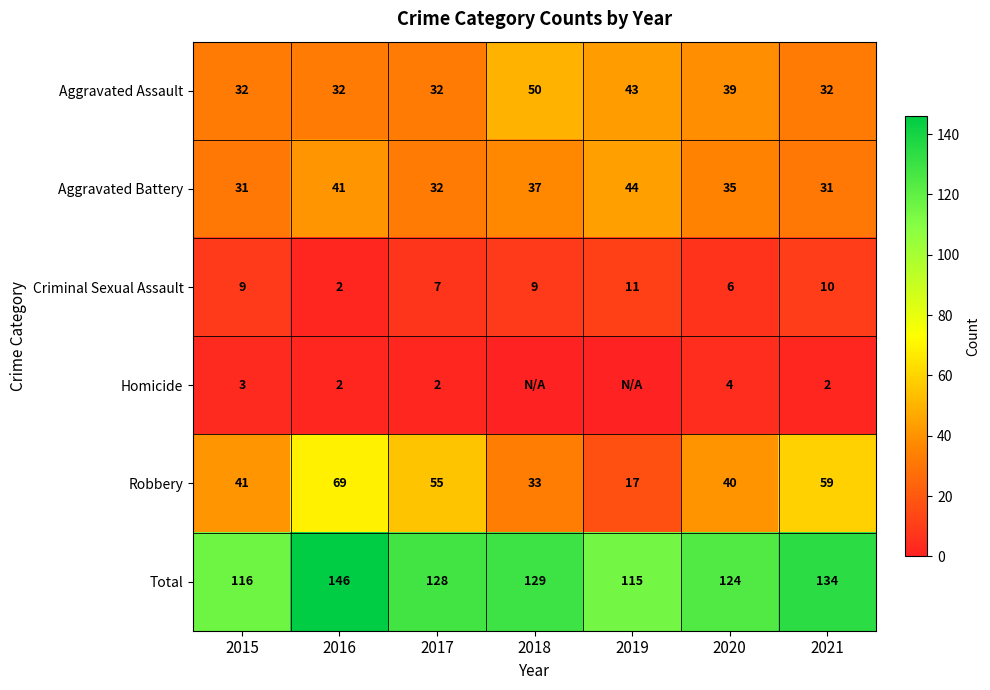

Between 2015 and 2017, which is larger?

2015